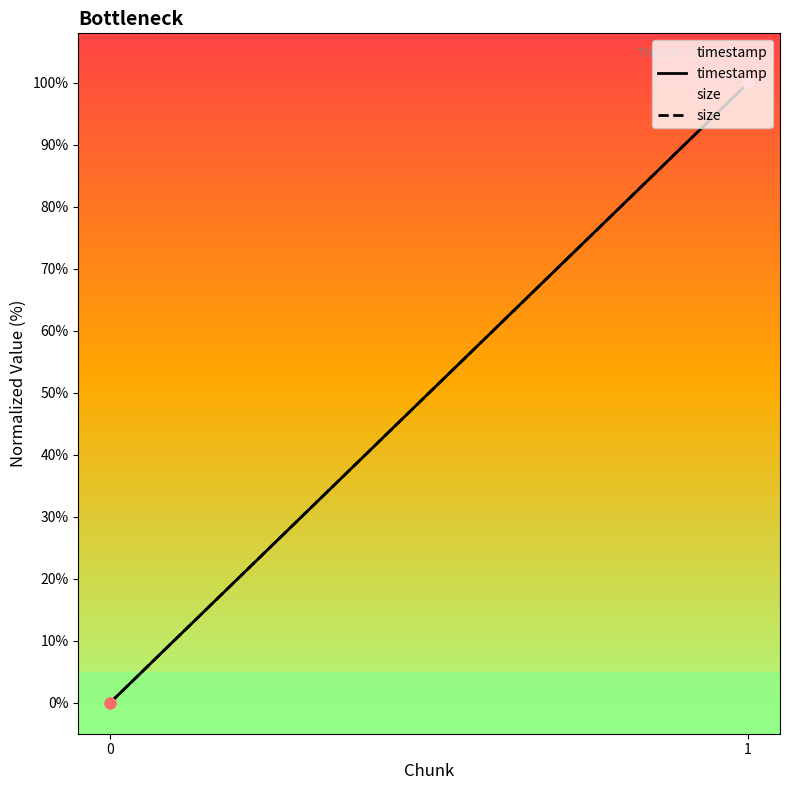

Is the value of timestamp at 0 greater than the value of size at 0?

No